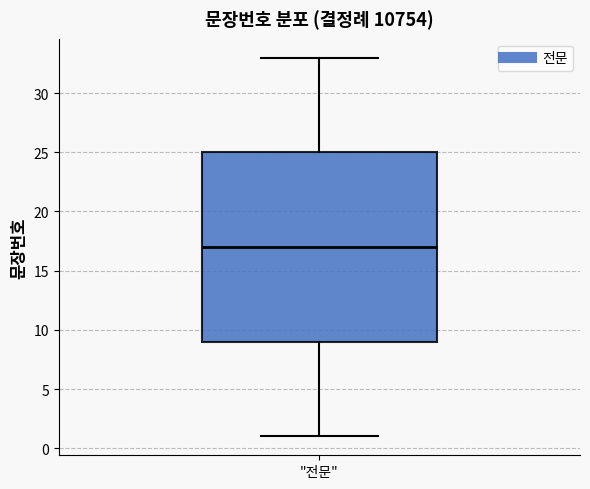

Read this box plot against the y-axis: the position of the median line, the range covered by the box, and the ends of both whiskers. The values are not printed on the chart, so give them approximately, as read against the axis.

median 17, box 9 to 25, whiskers 1 to 33